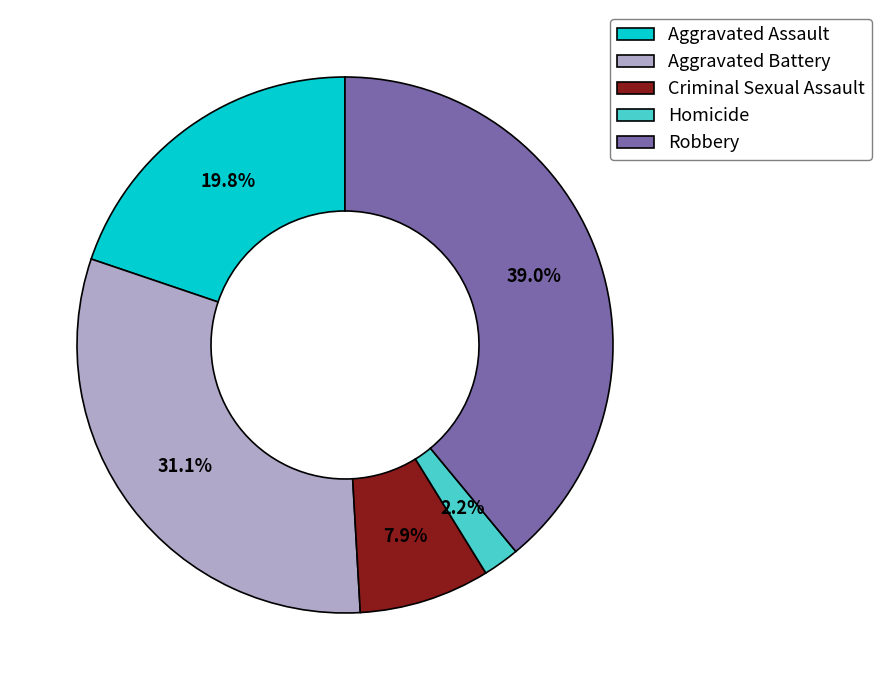

To the nearest percent, what is the difference between the Homicide and Aggravated Battery slice percentages?

29%